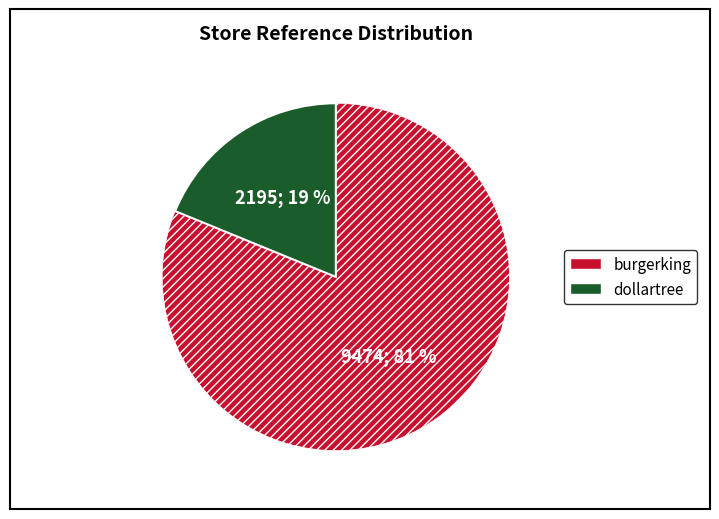

To the nearest percent, what percentage of the pie is dollartree?

19%